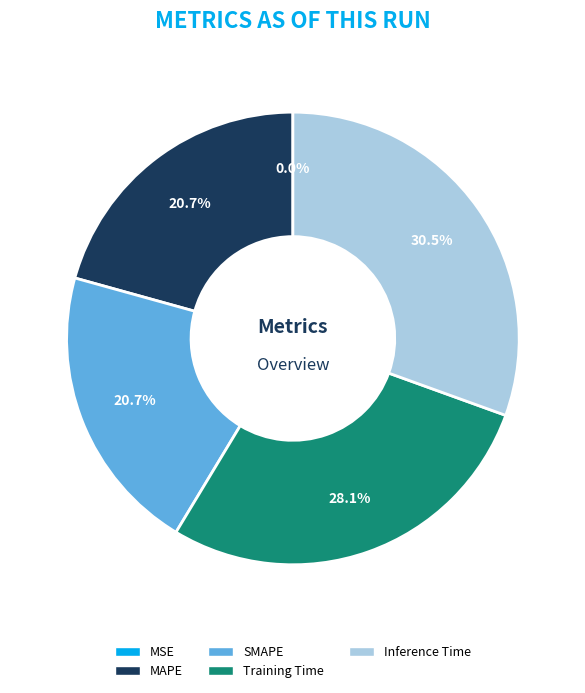

To the nearest percent, what is the difference between the MAPE and Training Time slice percentages?

7%